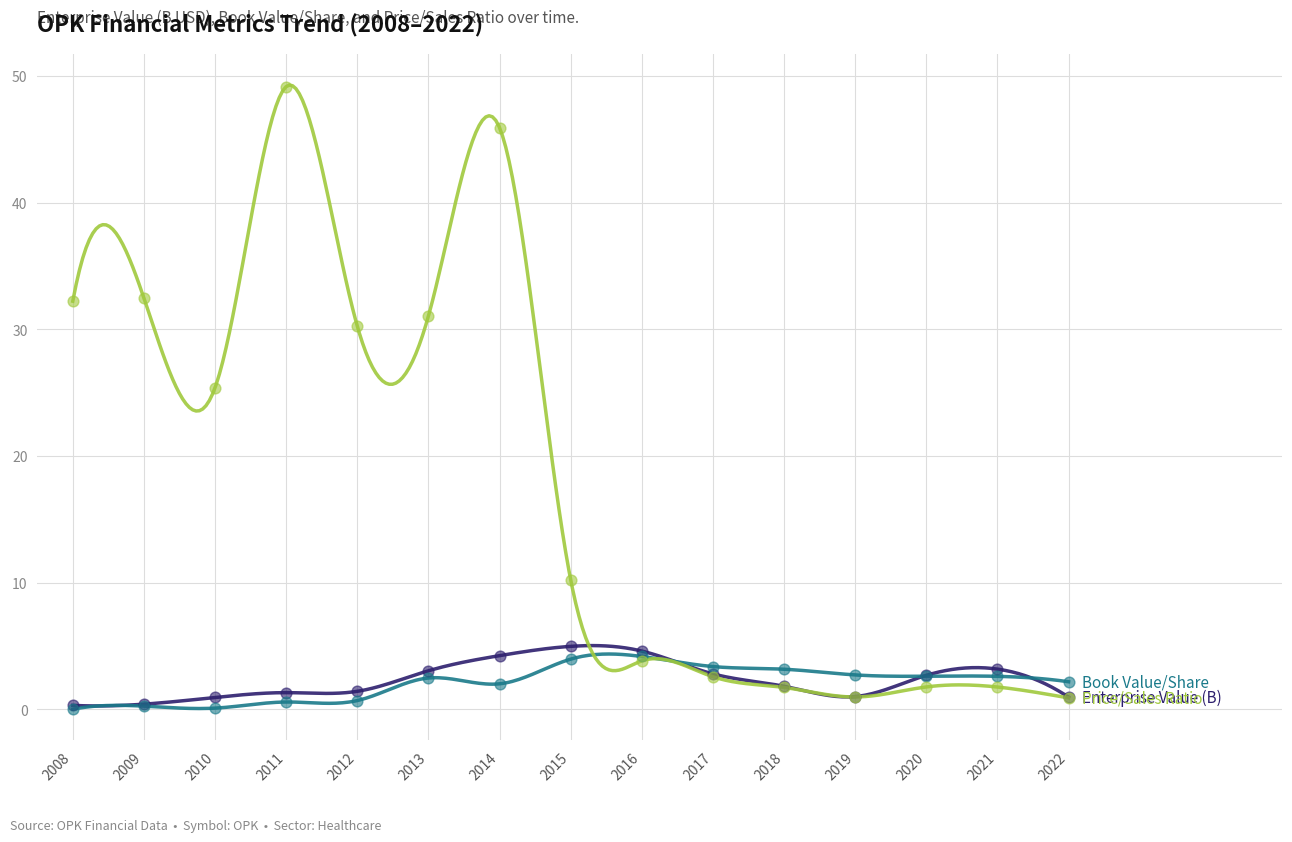

What are all the series names shown in the legend?

EnterpriseValue, bookValuePerShare, priceToSalesRatio